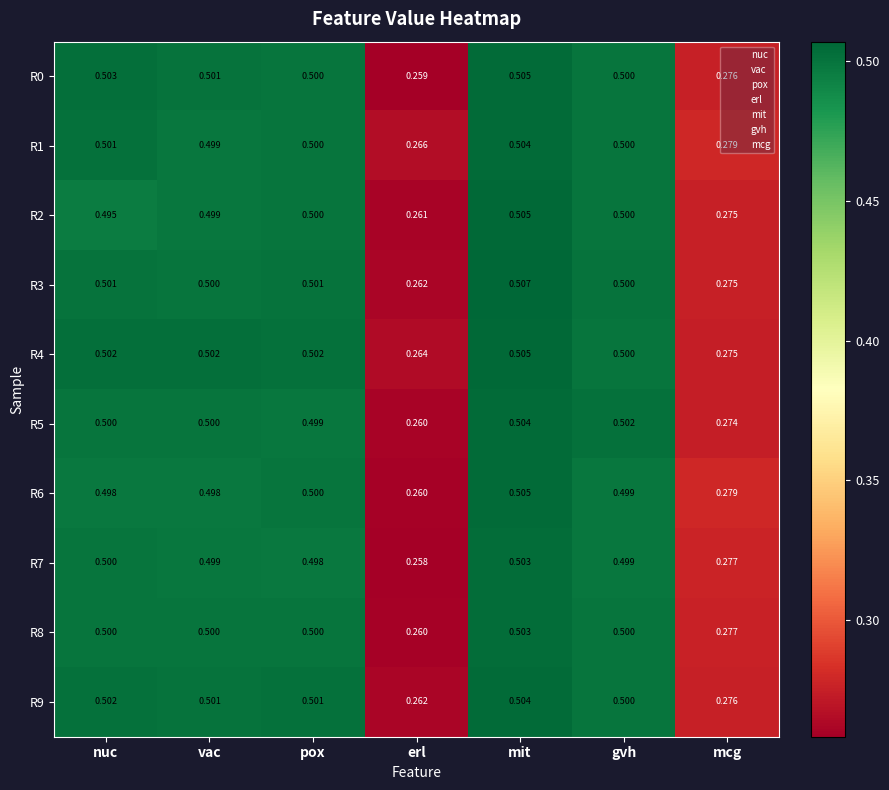

At which category does the chart reach its peak across all series?

mit